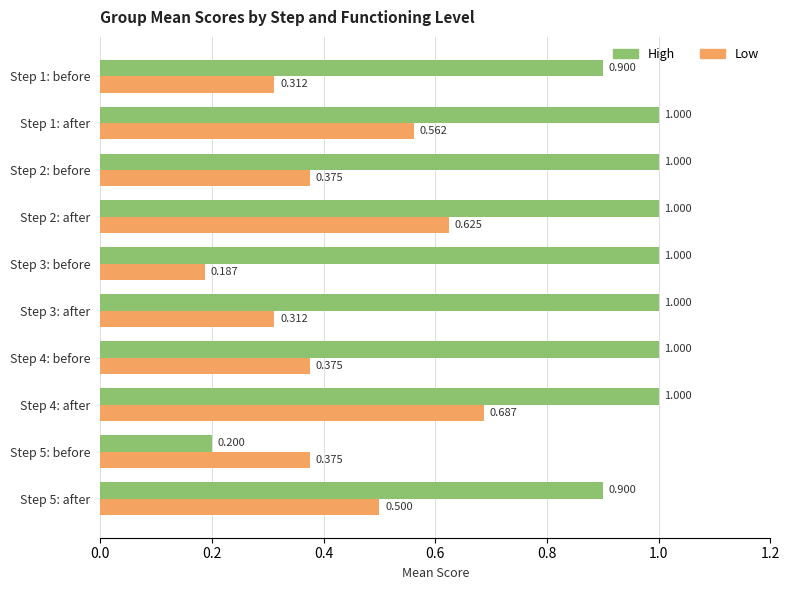

At Step 5: before, list the series in order from smallest to largest.

High, Low